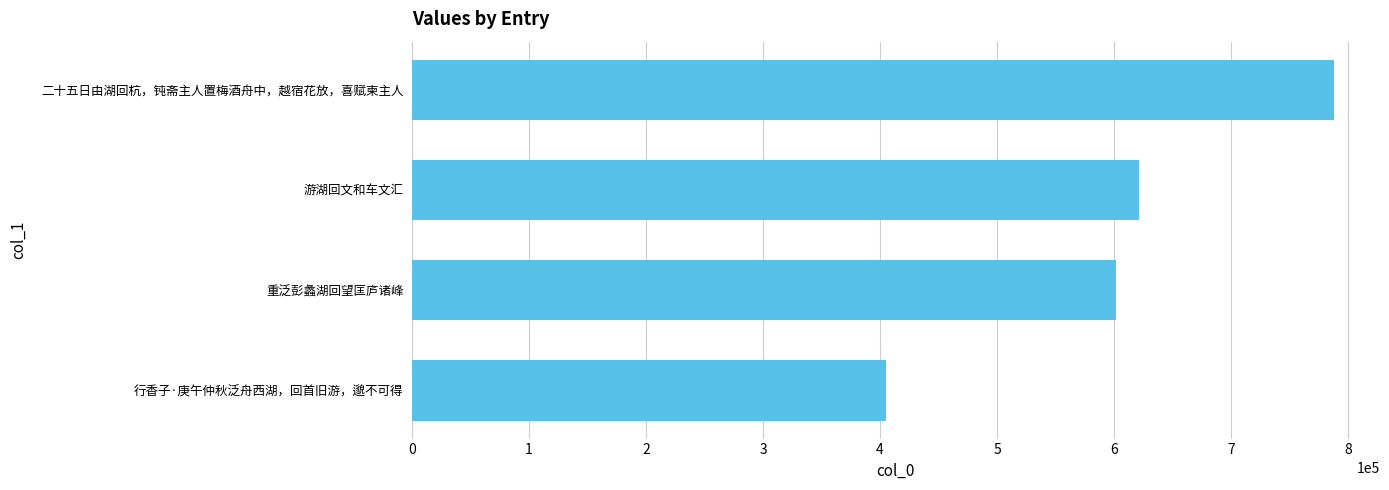

Reading bottom to top, transcribe all the data shown in this chart.

行香子·庚午仲秋泛舟西湖，回首旧游，邈不可得=404722	重泛彭蠡湖回望匡庐诸峰=601523	游湖回文和车文汇=621493	二十五日由湖回杭，钝斋主人置梅酒舟中，越宿花放，喜赋柬主人=787682